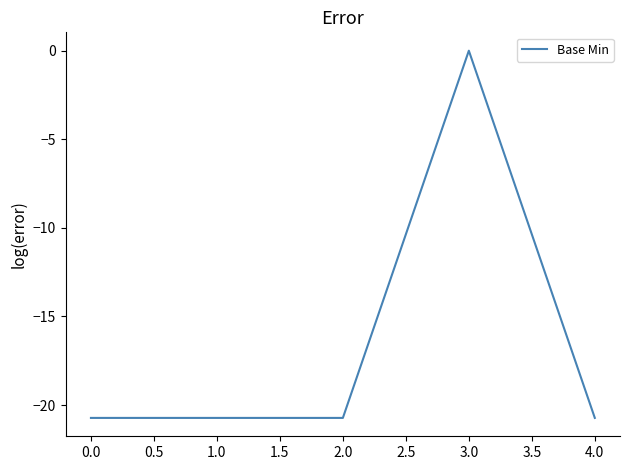

At which label is the value closest to -10?

3.0